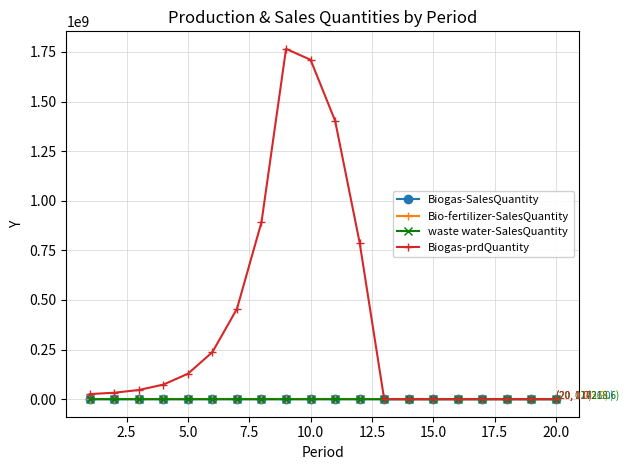

Which series has the largest total across all categories?

Biogas-prdQuantity